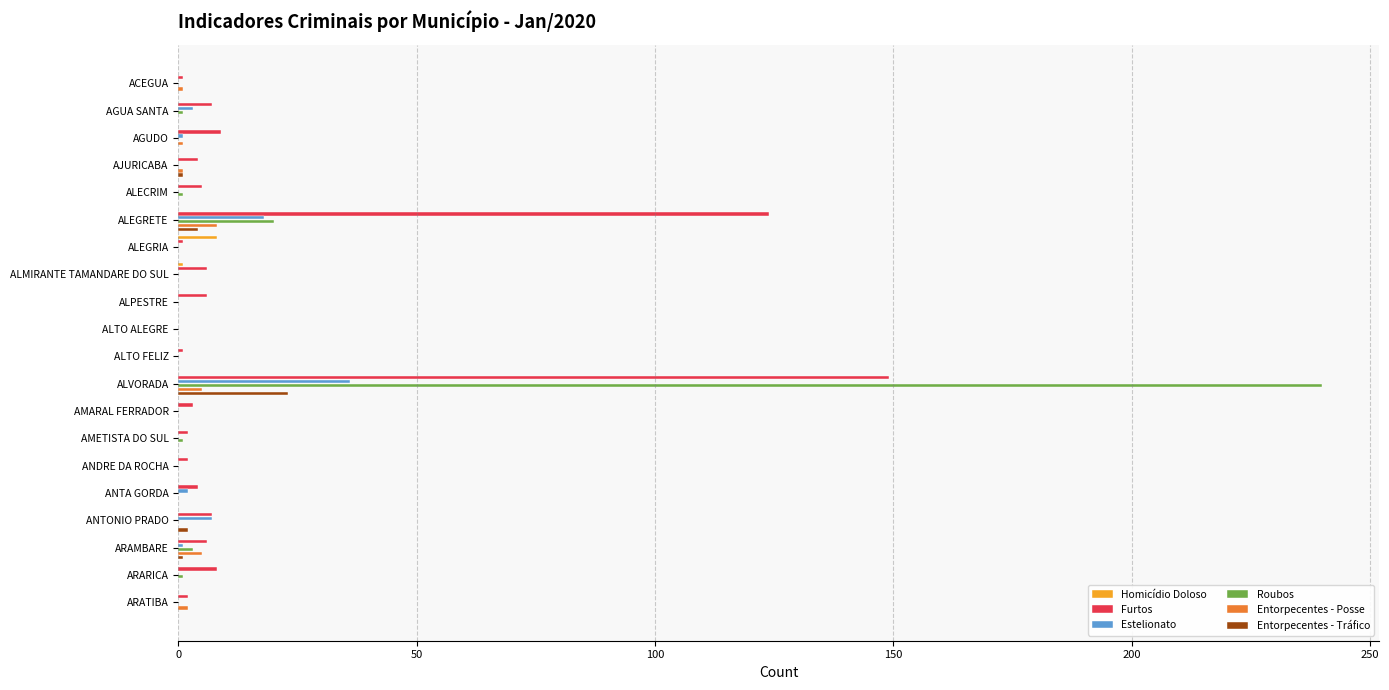

What is the highest value of the Homicídio Doloso series?

8